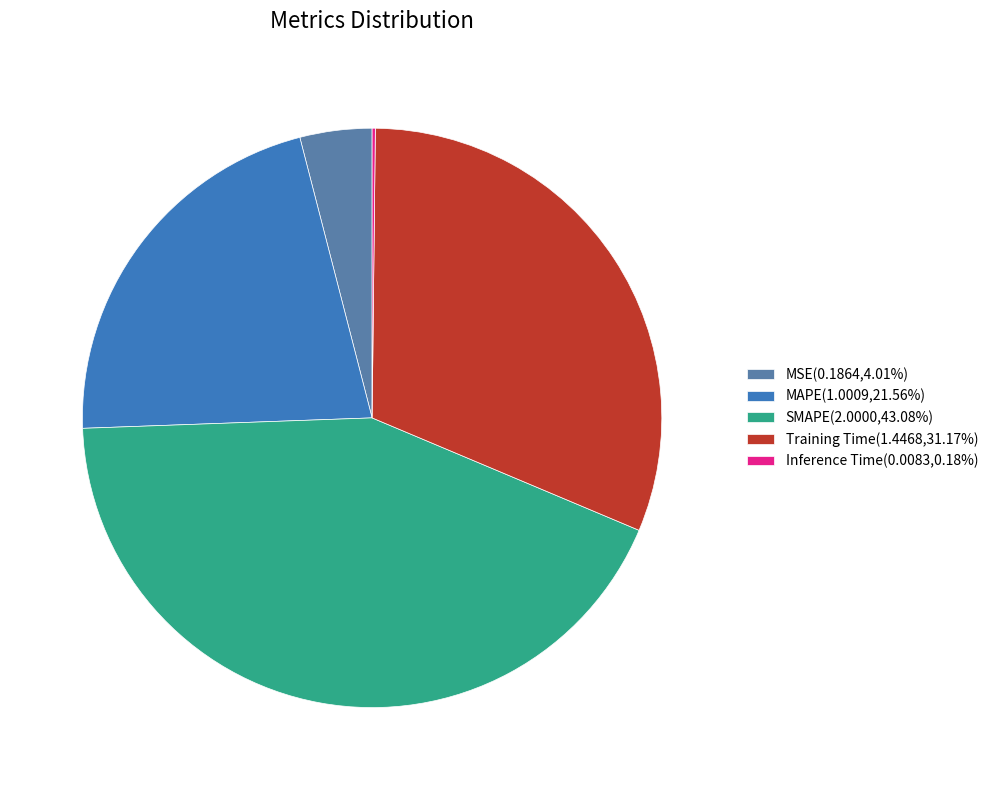

To the nearest percent, what is the average slice percentage?

20%